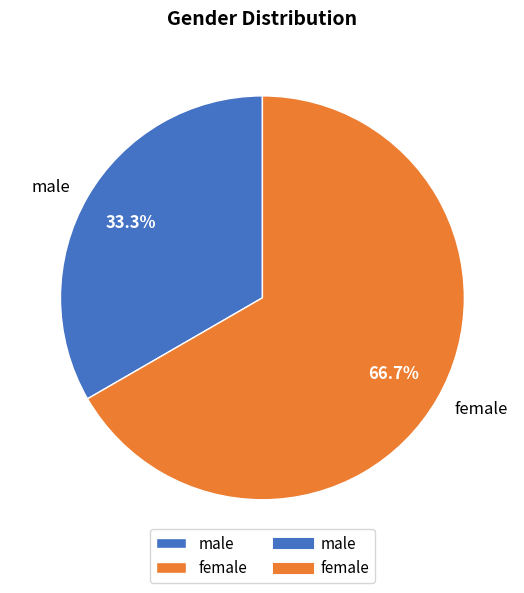

What percentage do female and male together represent?

100.0%